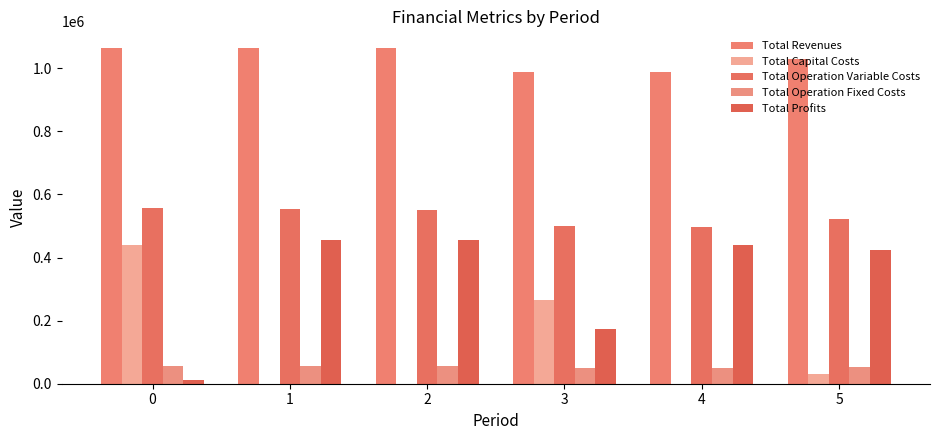

What is the total value across all series at 5?

2058803.0